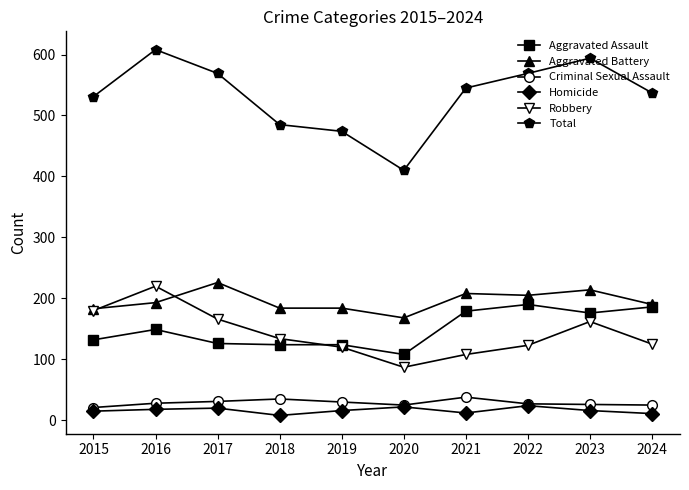

List the series in order of their peak value, highest first.

Total, Aggravated Battery, Robbery, Aggravated Assault, Criminal Sexual Assault, Homicide